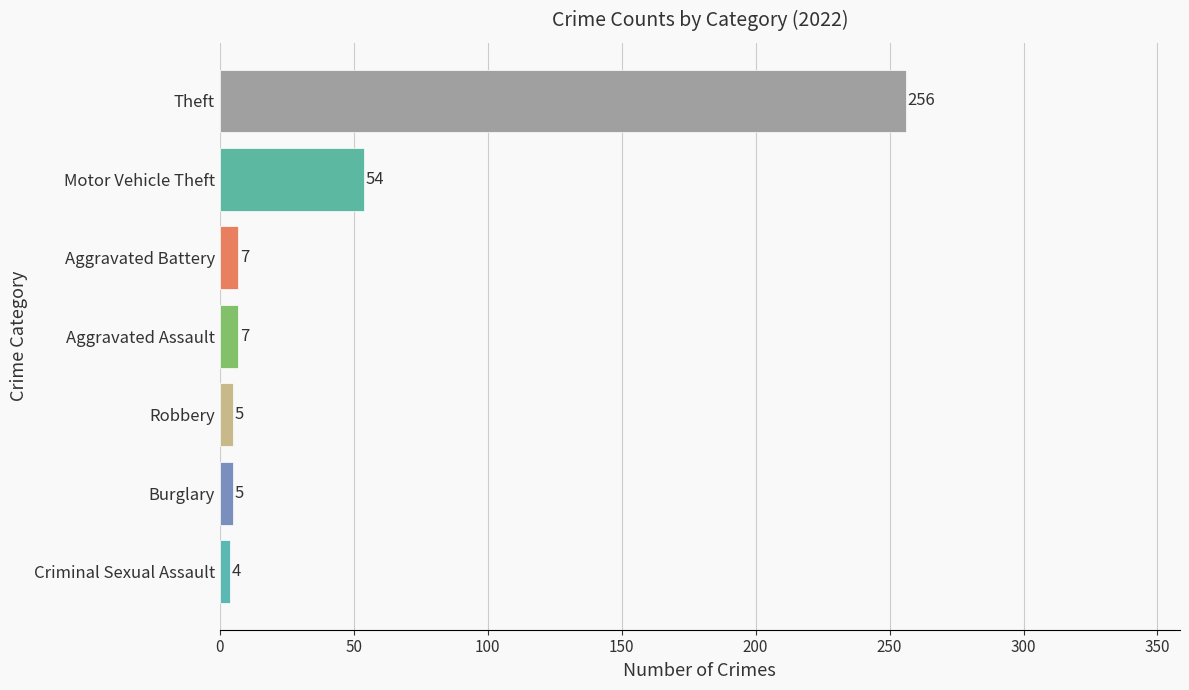

What is the sum of the values at Robbery and Aggravated Battery?

12